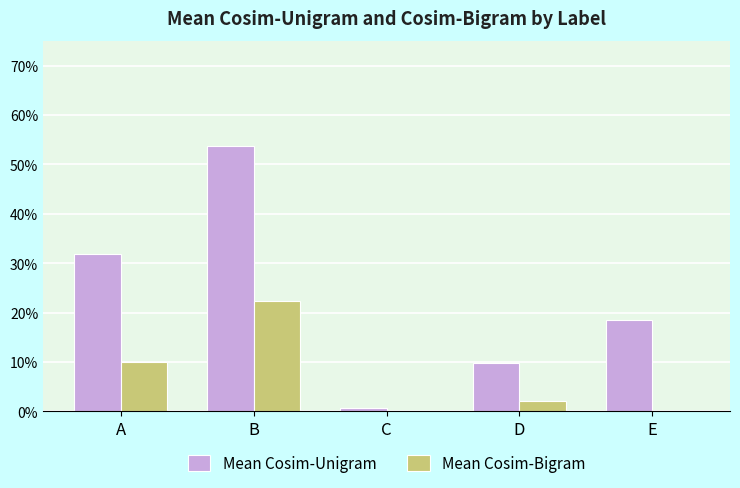

At which category is the sum across all series the highest?

B